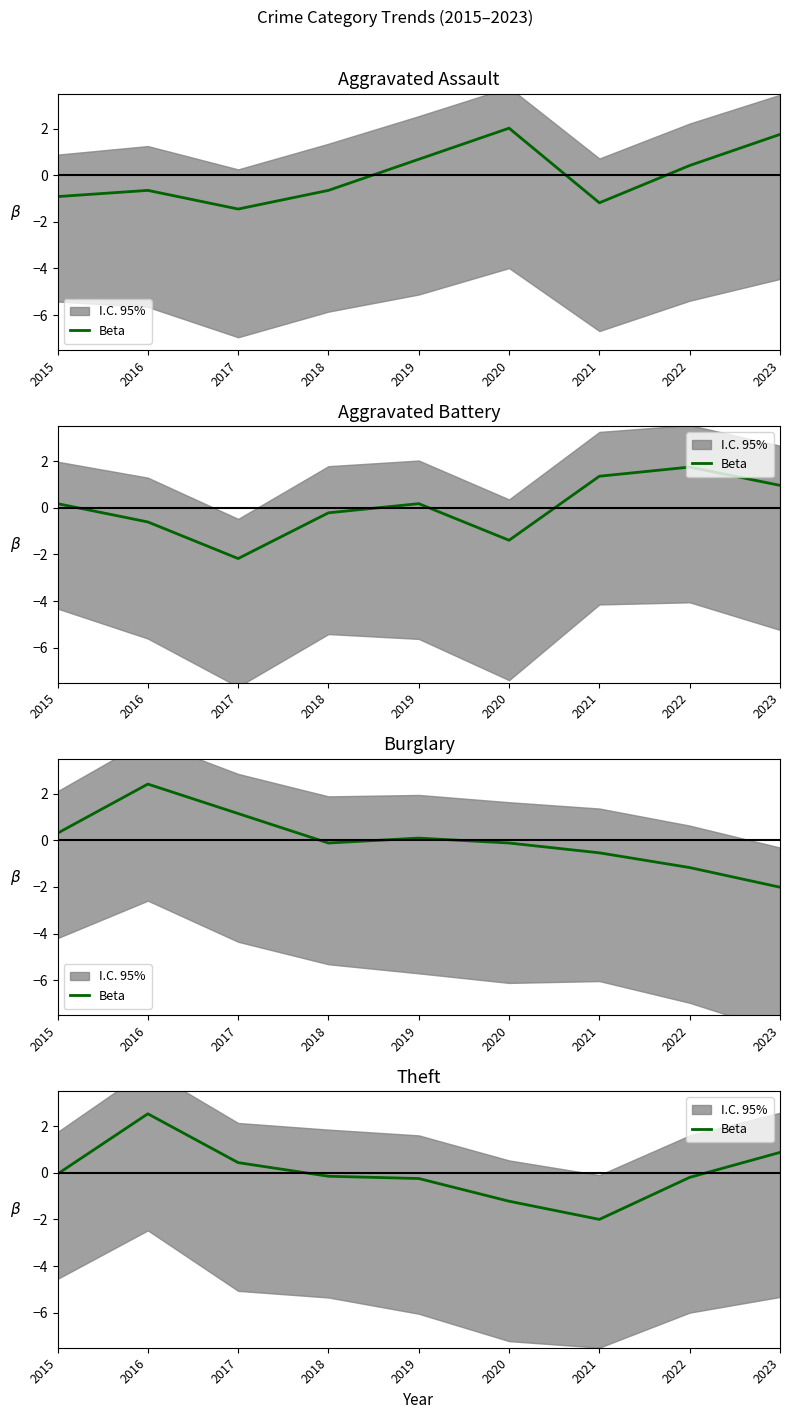

What is the difference between the second highest and second lowest values?

2.1